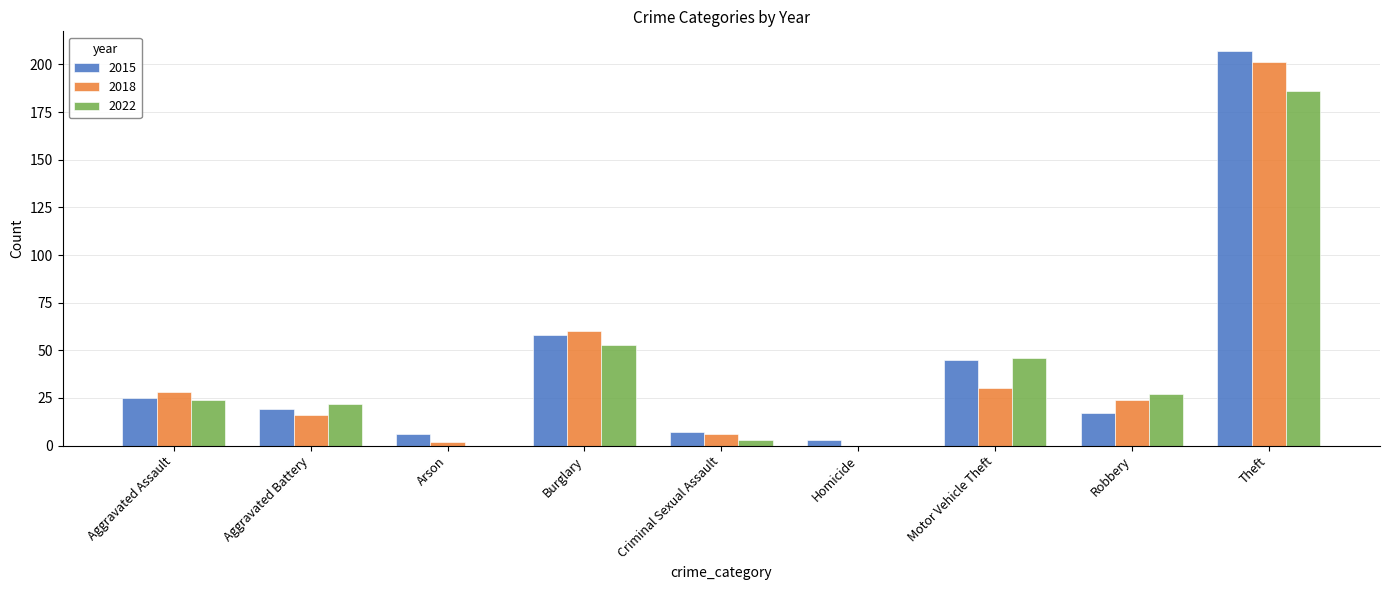

At which category is the sum across all series the highest?

Theft